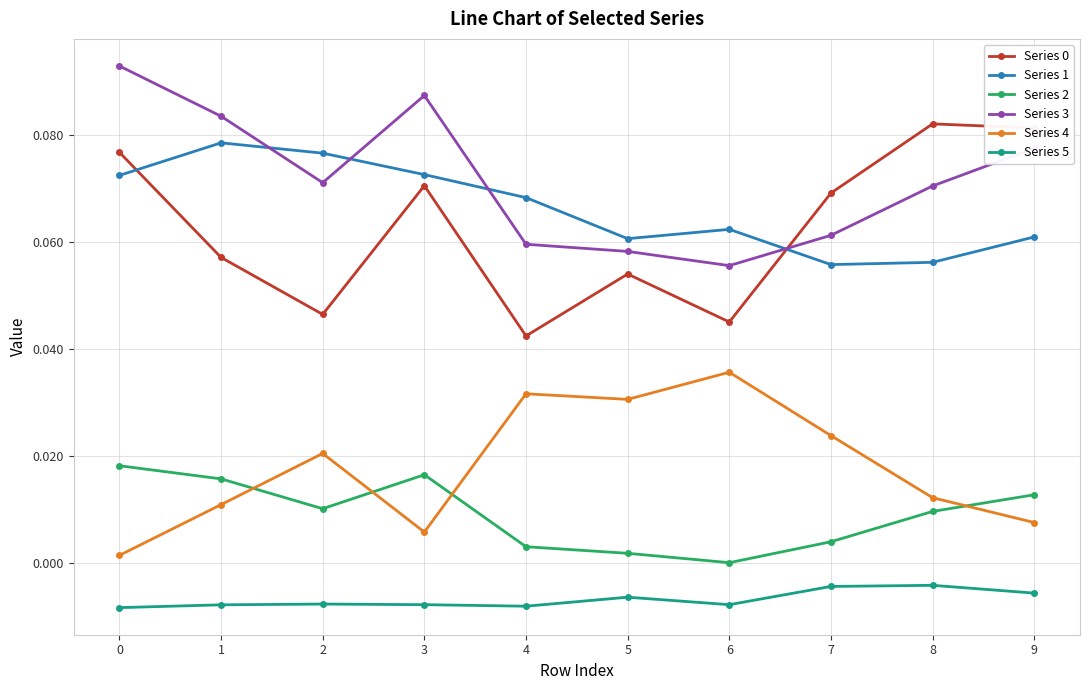

True or false: Series 4 and Series 5 intersect in this chart.

False